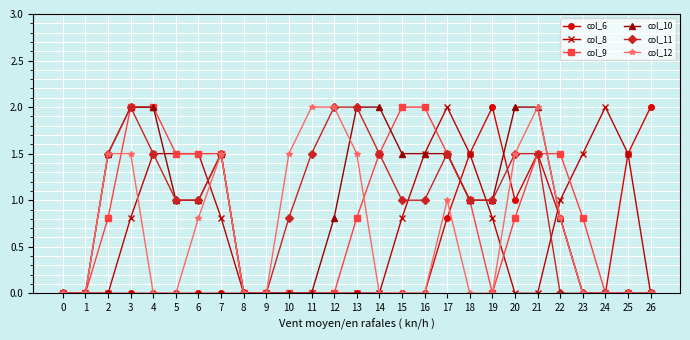

What is the total value across all series at 5?

5.0